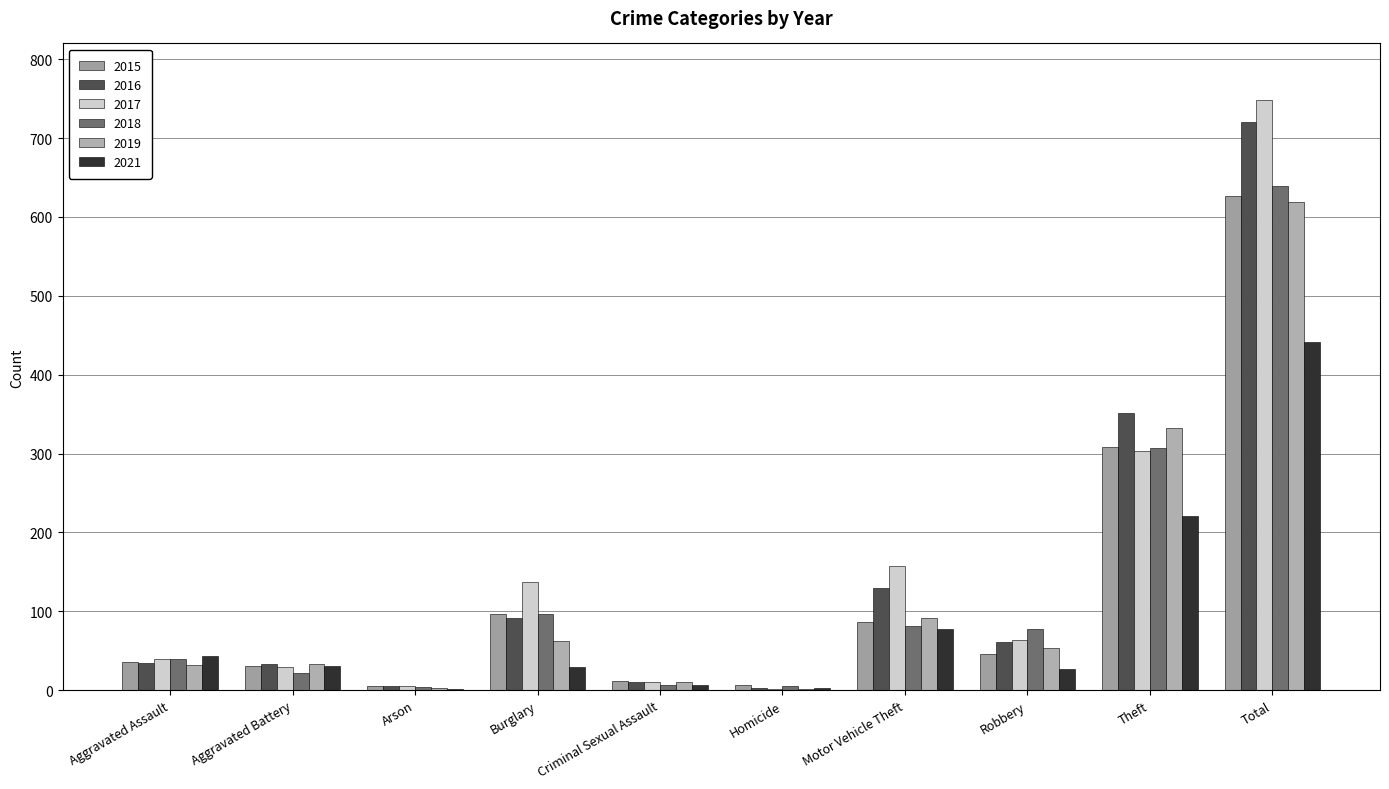

What is the spread (max minus min) of values at Aggravated Assault?

12